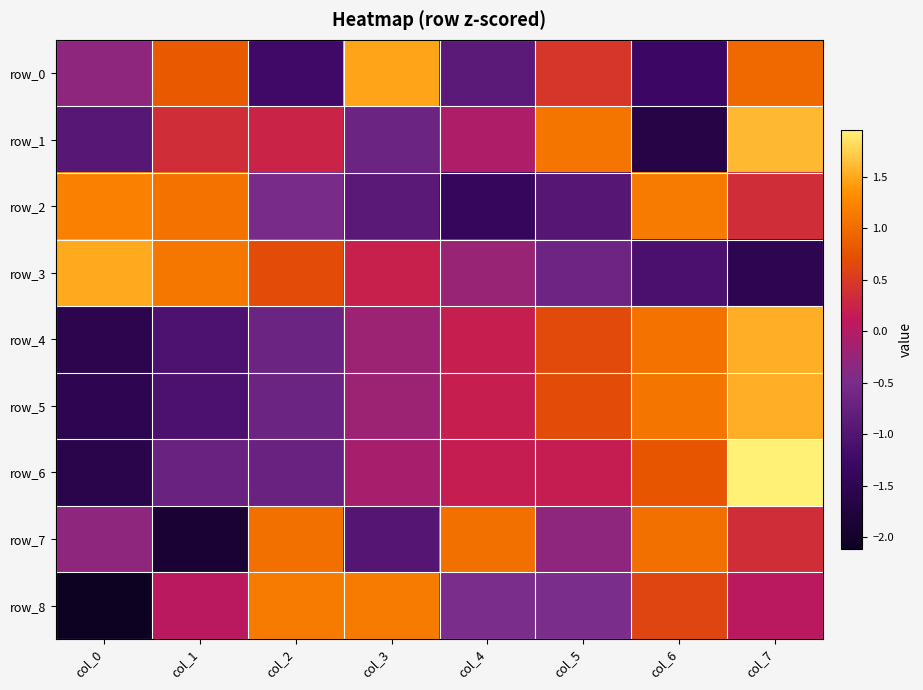

What is the total value across all series at col_7?

6.8